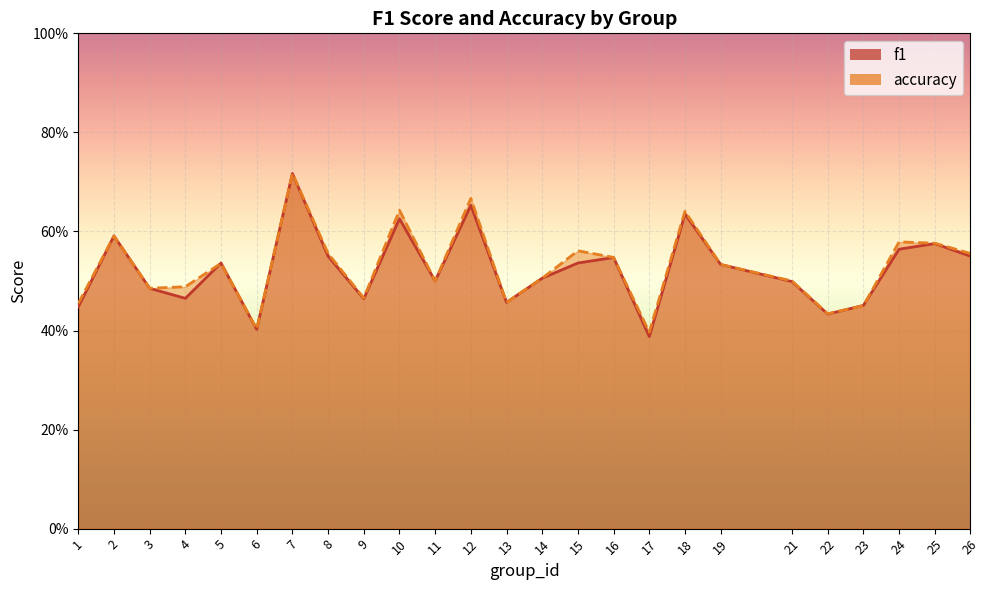

Which has a higher value, 26 or 24?

24